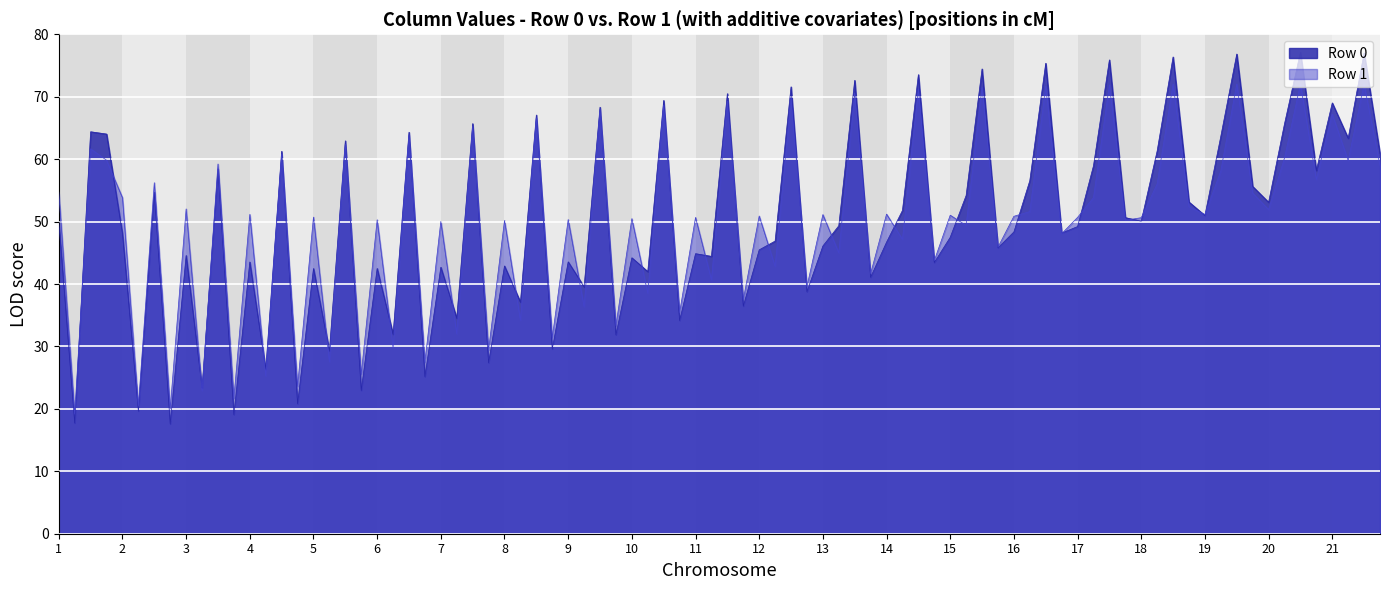

The value of Row 1 at 14 is 34.1. True or false?

False